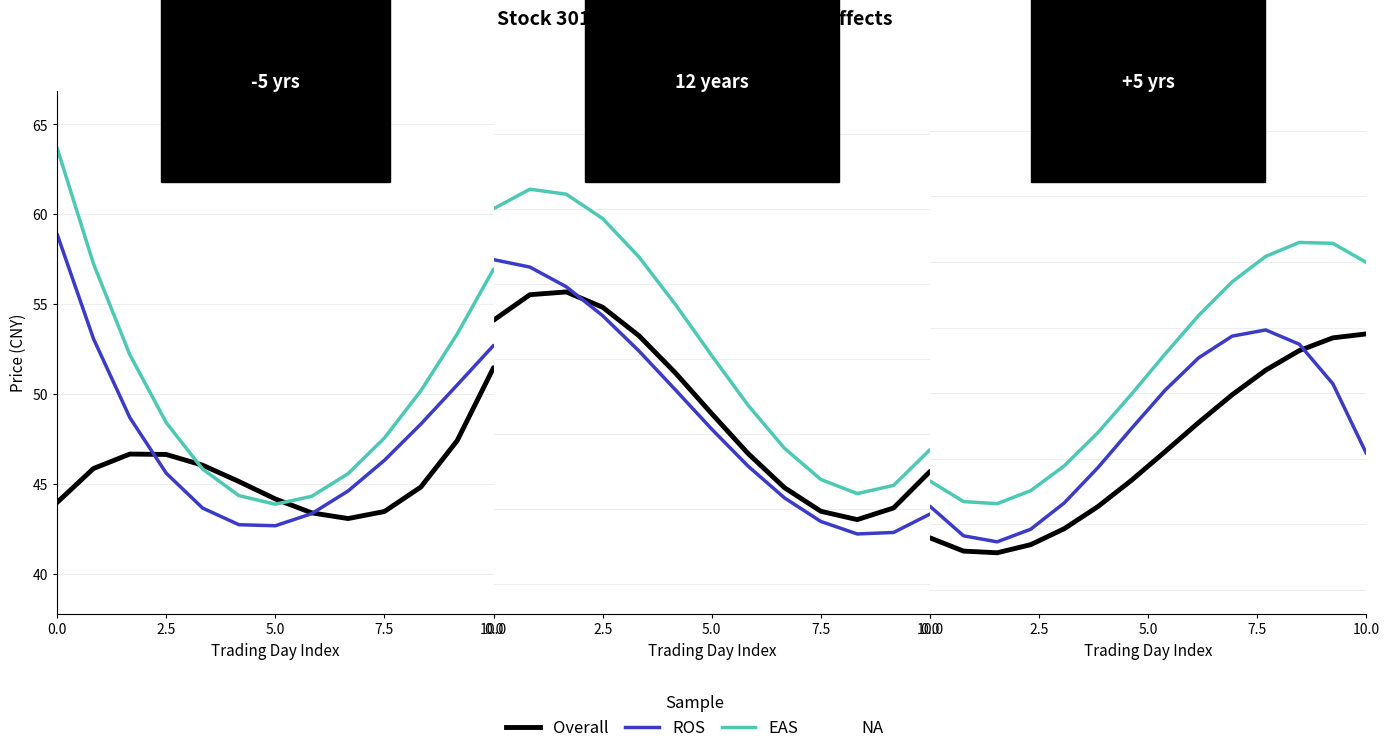

In EAS, how many points are higher than both neighbors (excluding endpoints)?

1